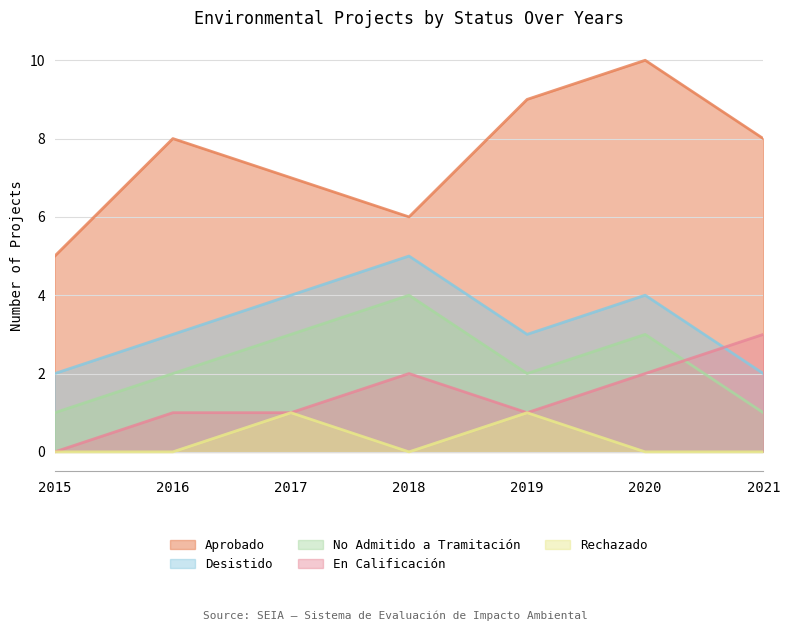

How many lines are shown in the chart?

5